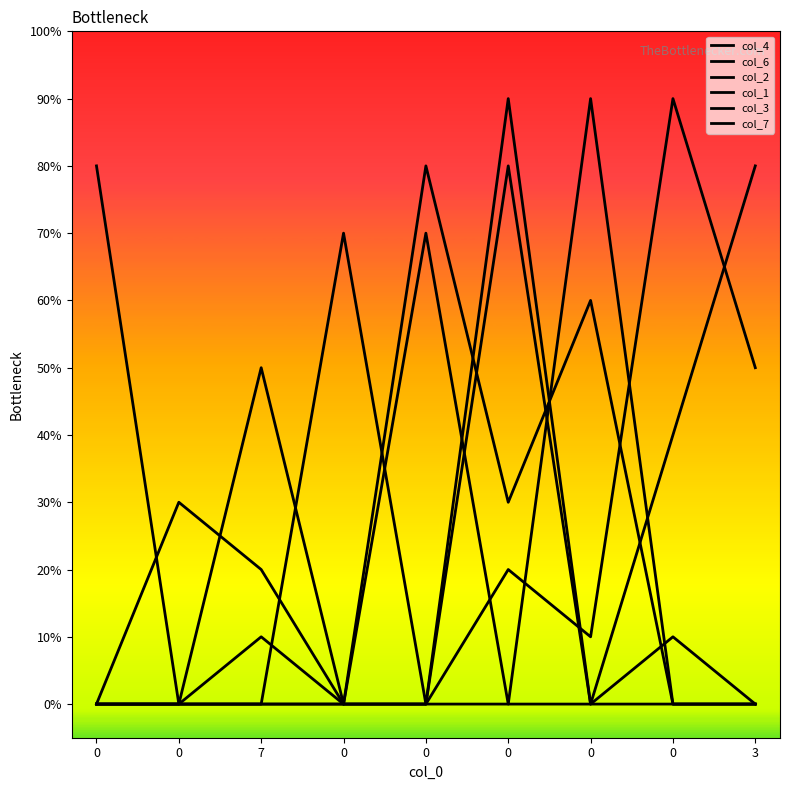

Which series changed the most between 0 and 0?

col_2